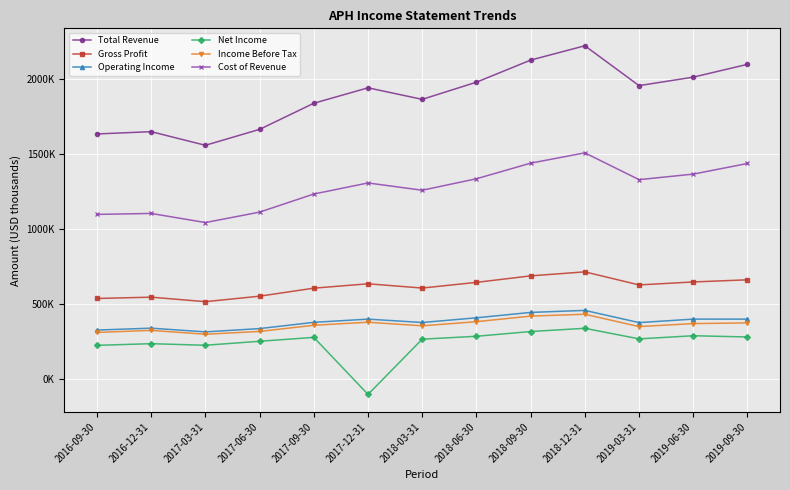

Which category has the highest value in the Cost of Revenue series?

2018-12-31